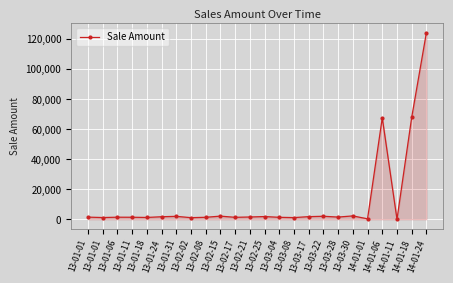

Does the chart display data point markers on the line(s)?

Yes